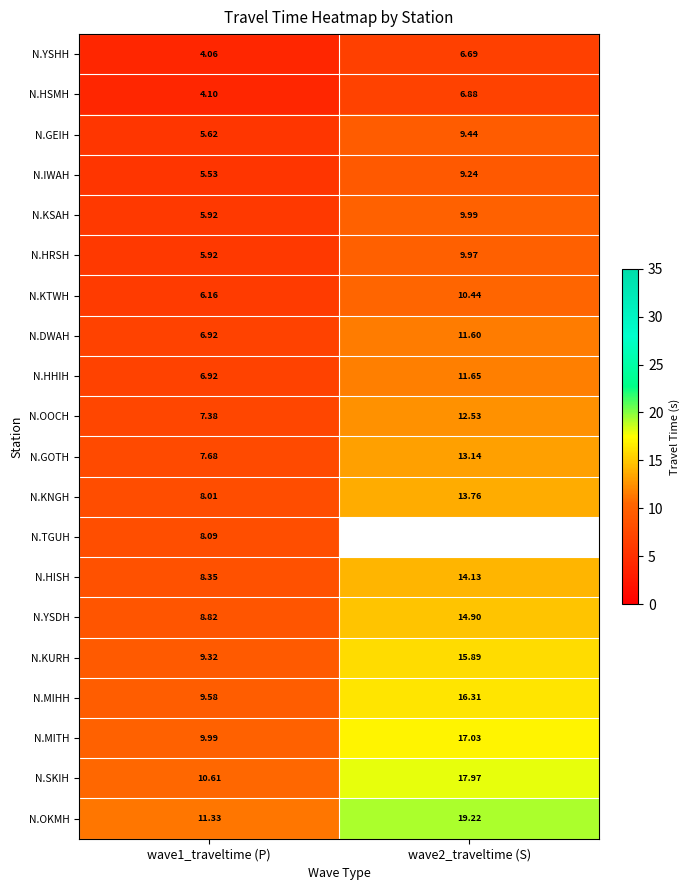

List the labels in order of N.IWAH value, smallest first.

wave1_traveltime (P), wave2_traveltime (S)